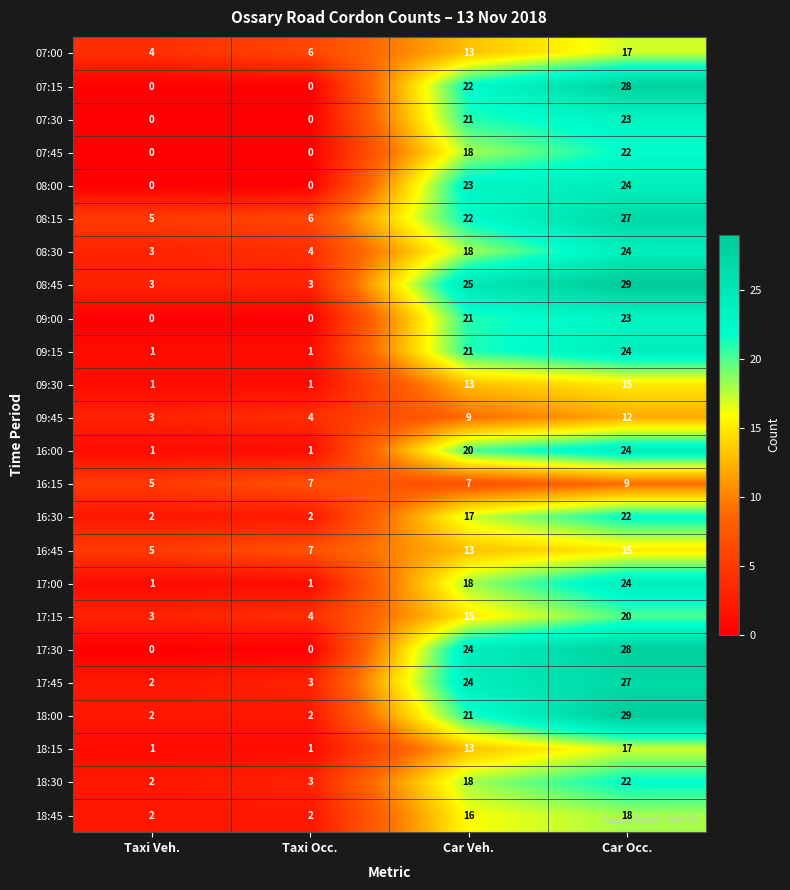

Which series changed the most between Car Veh. and Car Occ.?

18:00